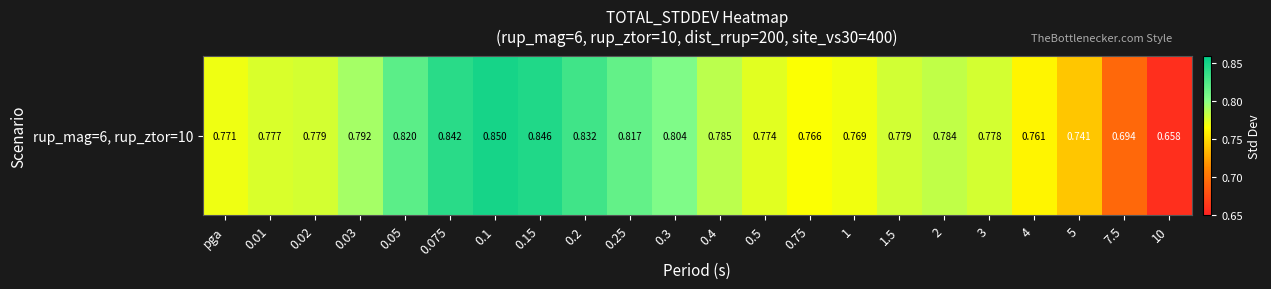

How many data points does each series have?

22